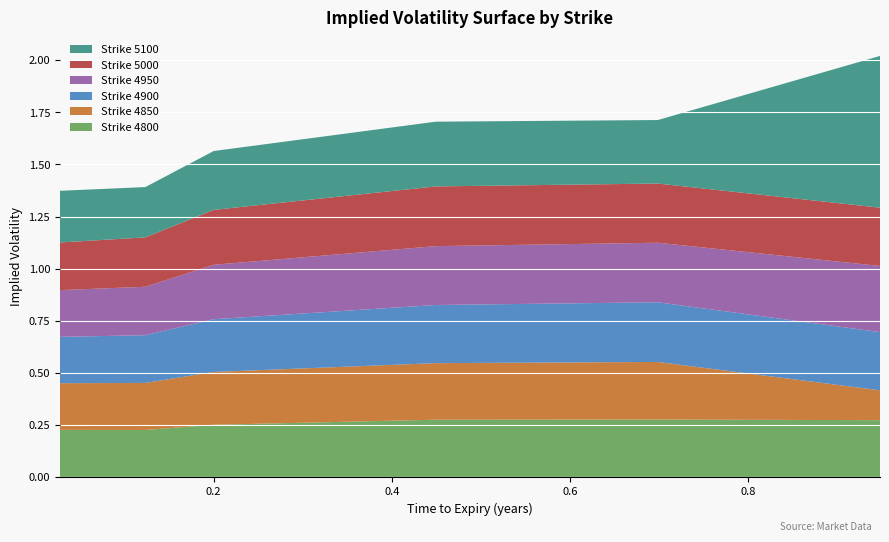

Reading left to right, extract all data points from this chart.

4800: 0.2	0.2	0.3	0.3	0.3	0.3
4850: 0.2	0.2	0.3	0.3	0.3	0.1
4900: 0.2	0.2	0.3	0.3	0.3	0.3
4950: 0.2	0.2	0.3	0.3	0.3	0.3
5000: 0.2	0.2	0.3	0.3	0.3	0.3
5100: 0.2	0.2	0.3	0.3	0.3	0.7